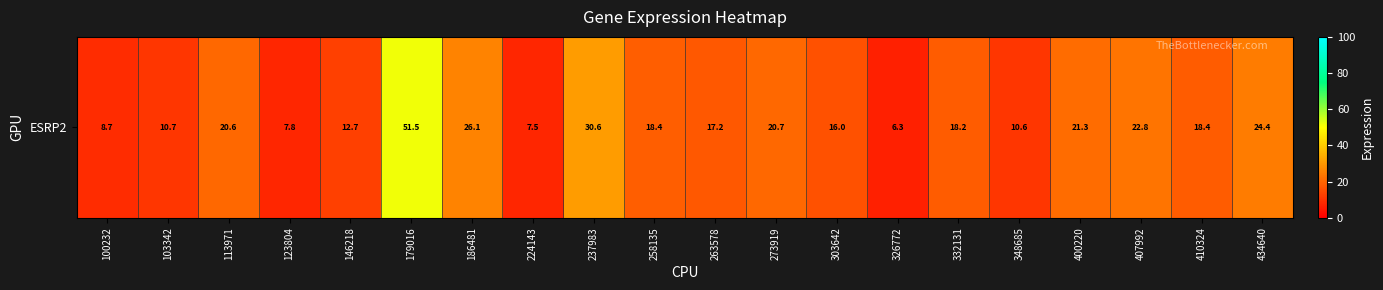

Is it true that the value at 332131 is 24.8?

False